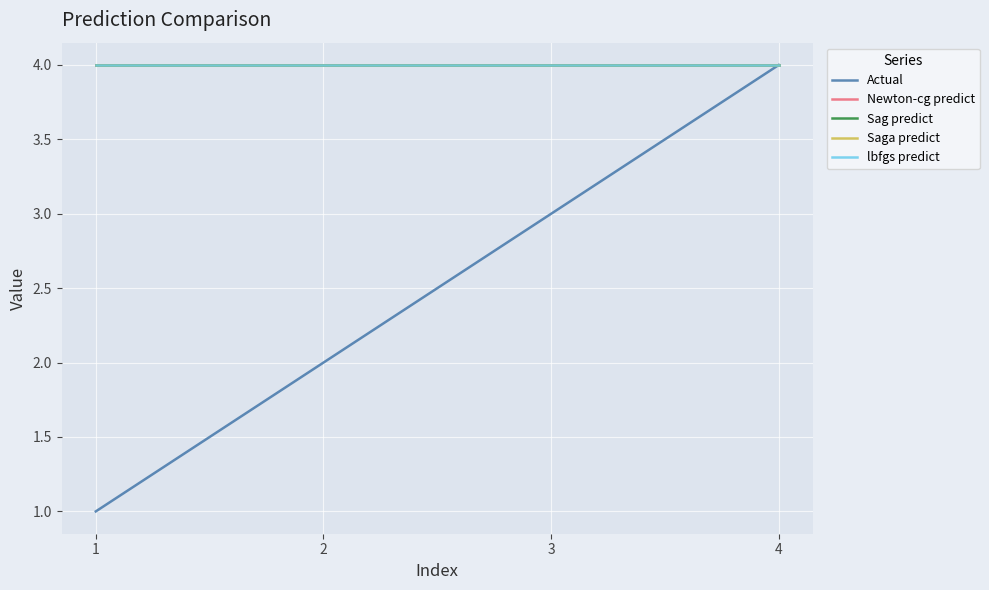

Does the chart display data point markers on the line(s)?

No